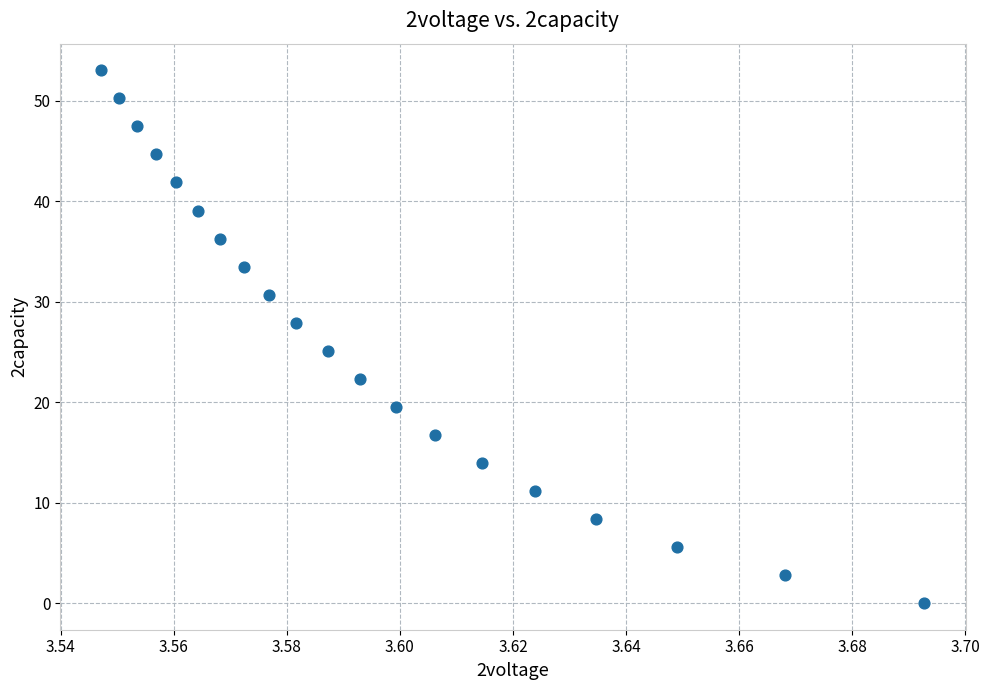

What is the range of Y values (max minus min)?

53.0